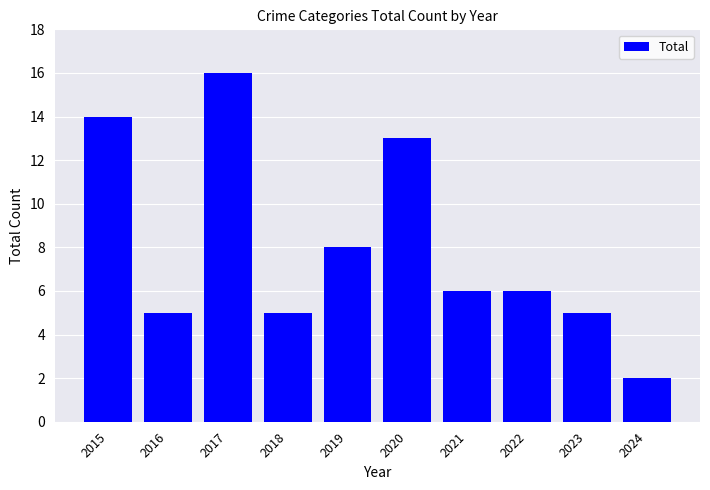

What is the greatest value displayed?

16